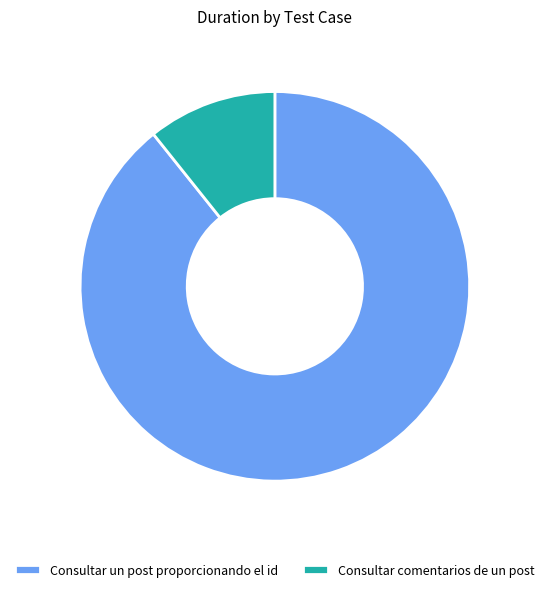

Which category accounts for the majority?

Consultar un post proporcionando el id